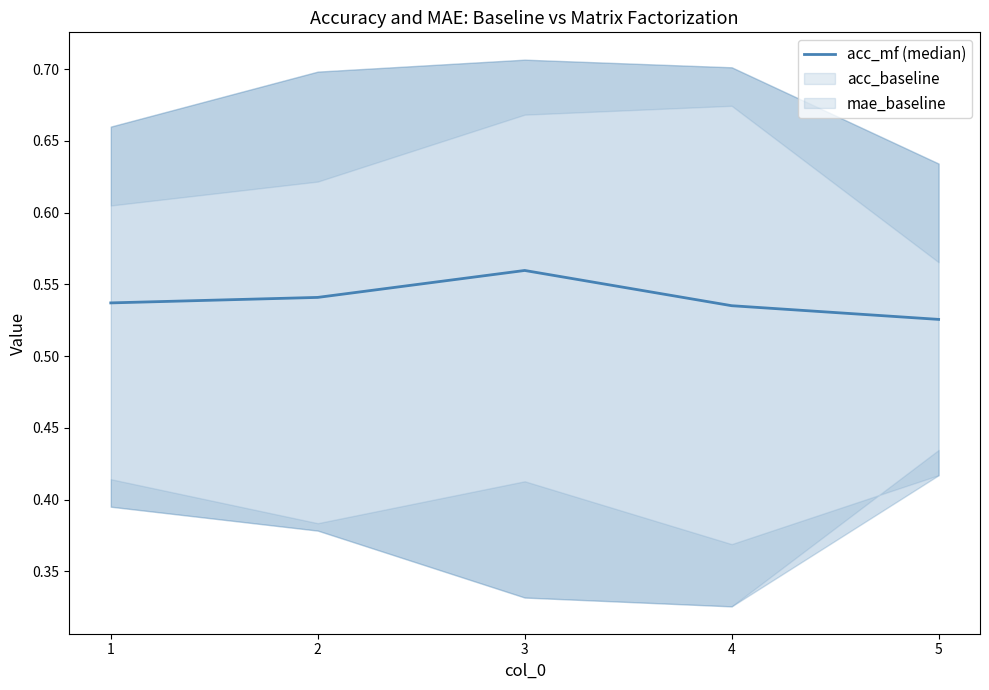

Which label corresponds to the smallest value in the chart?

5